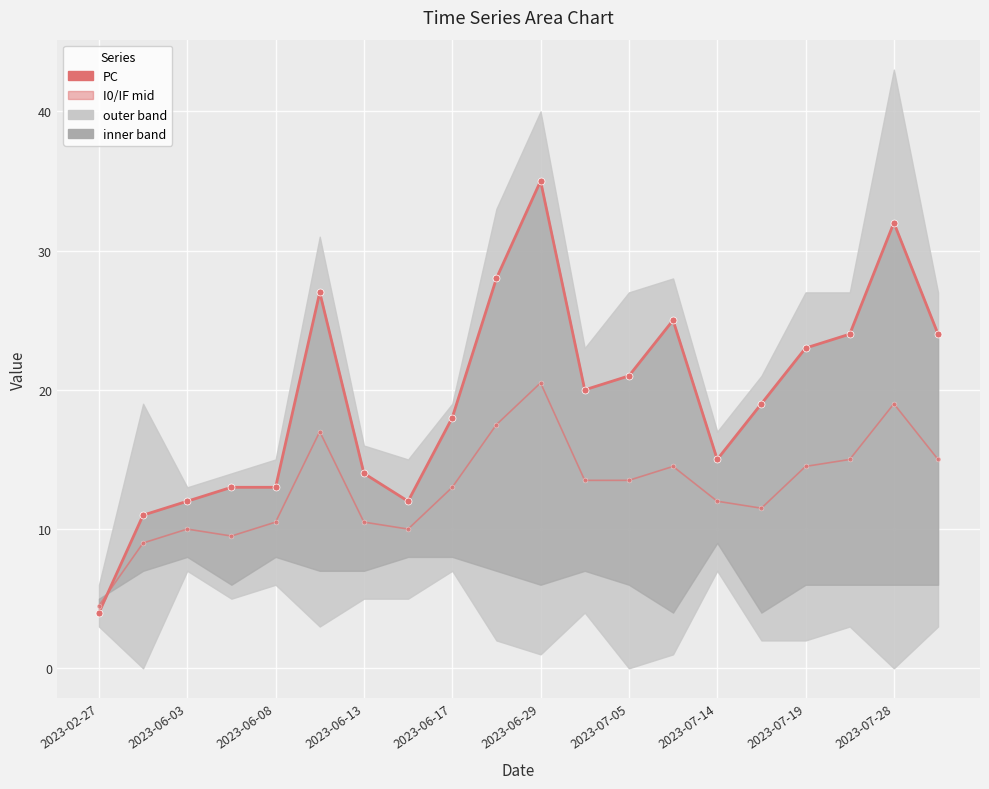

At which category does the chart reach its minimum across all series?

2023-02-27